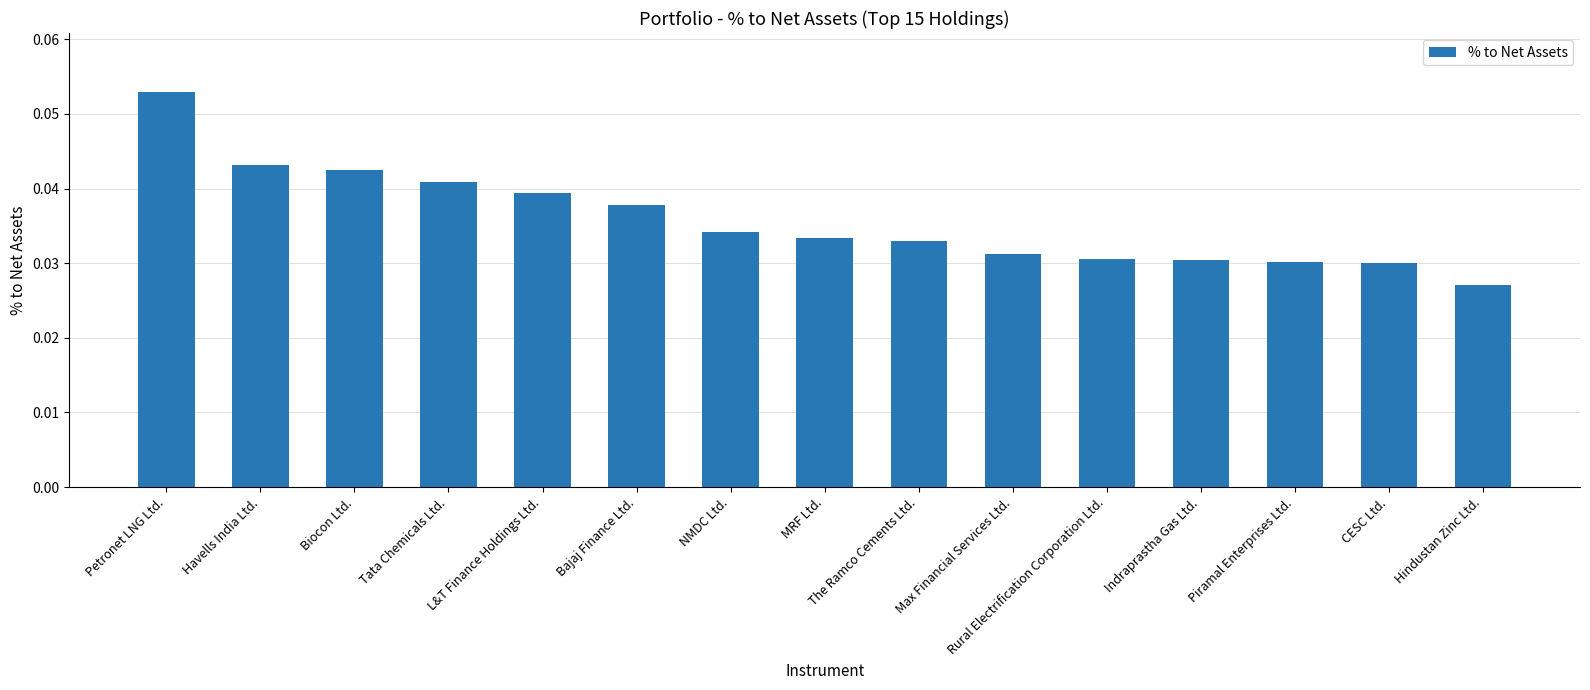

Which has a higher value, Tata Chemicals Ltd. or Max Financial Services Ltd.?

Tata Chemicals Ltd.